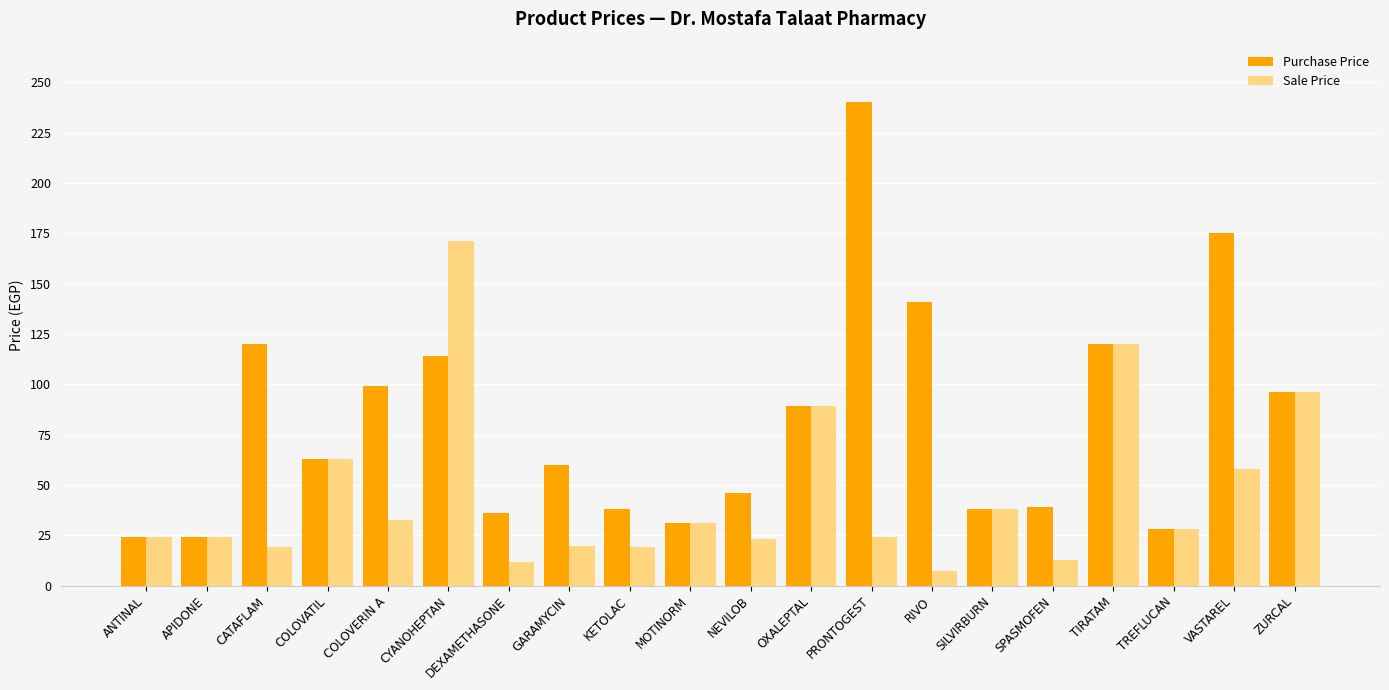

Is it true that Sale Price equals 120.0 at TIRATAM?

True